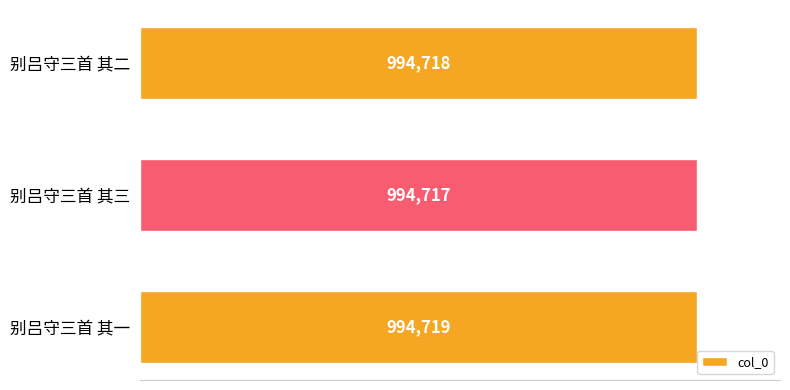

Are the bars horizontal?

Yes